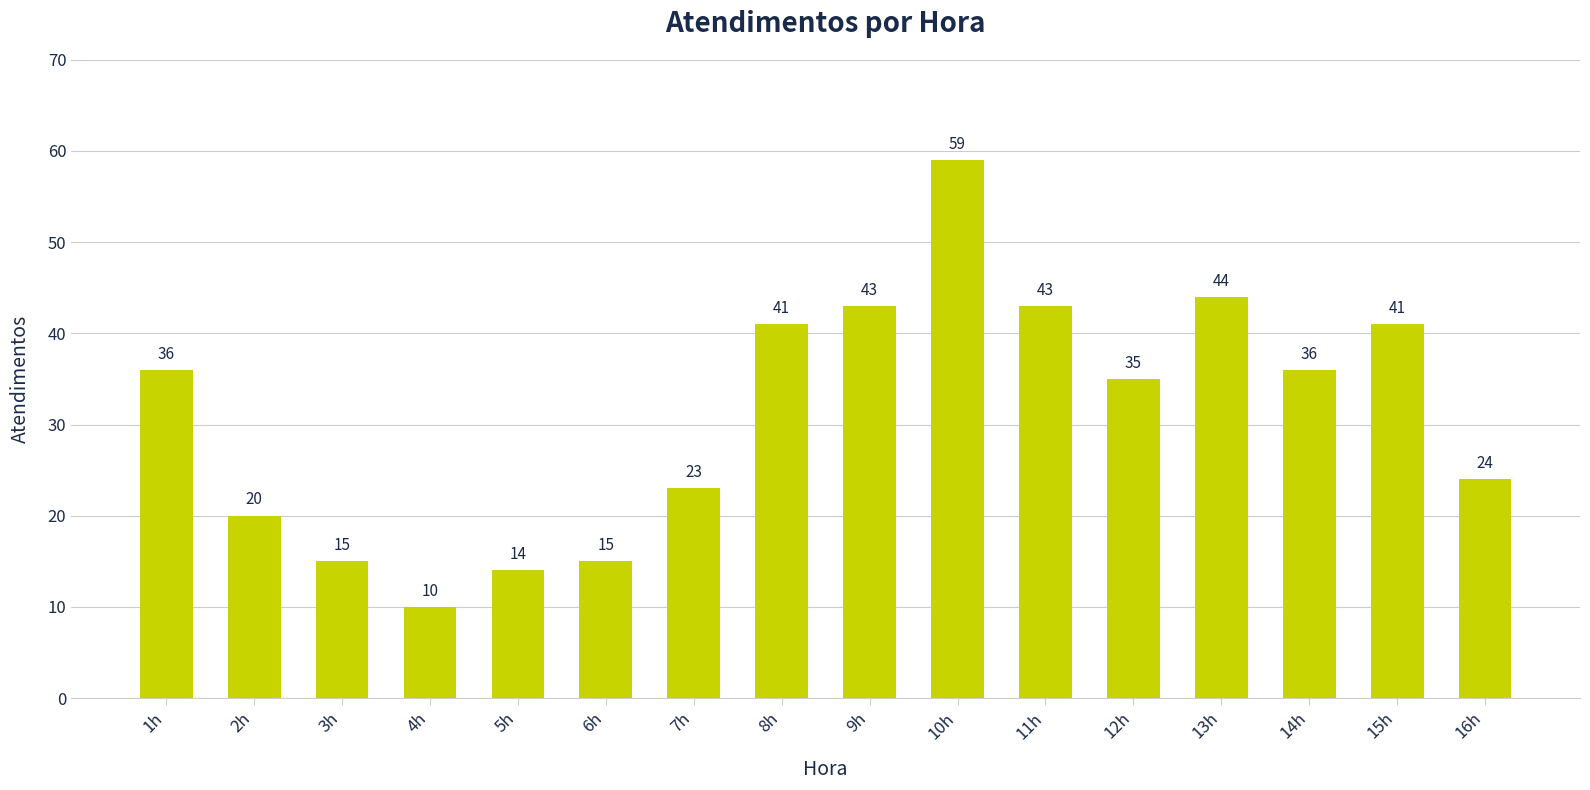

What is the label of the 1st bar from the right?

16h